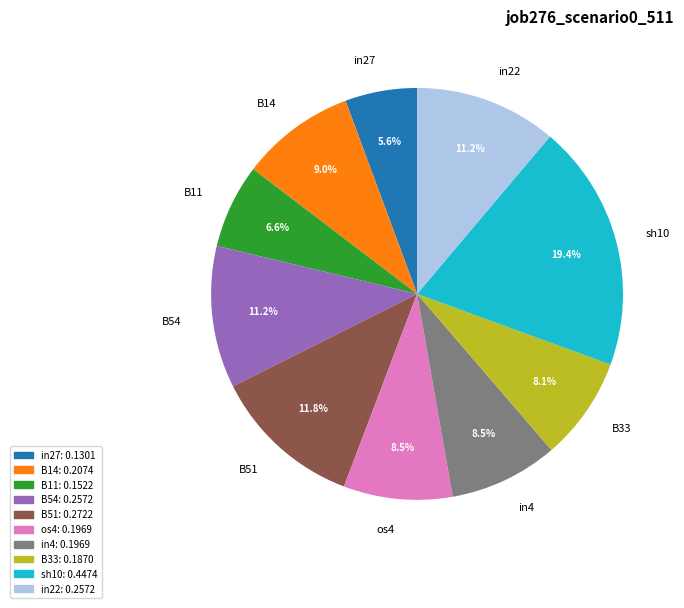

True or false: B33 accounts for 15% of the total.

False